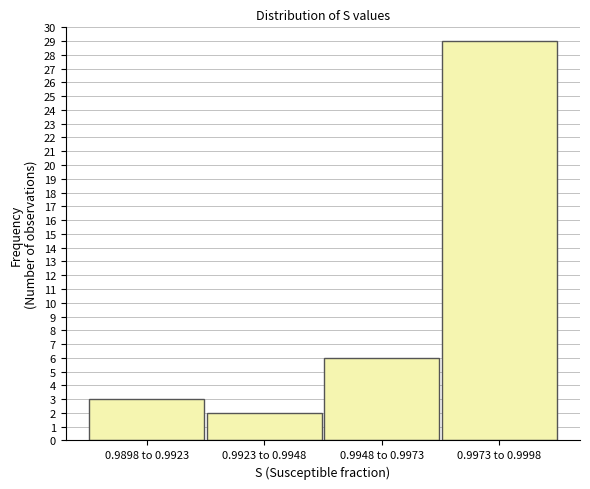

Reading left to right, transcribe all the data shown in this chart.

3	2	6	29